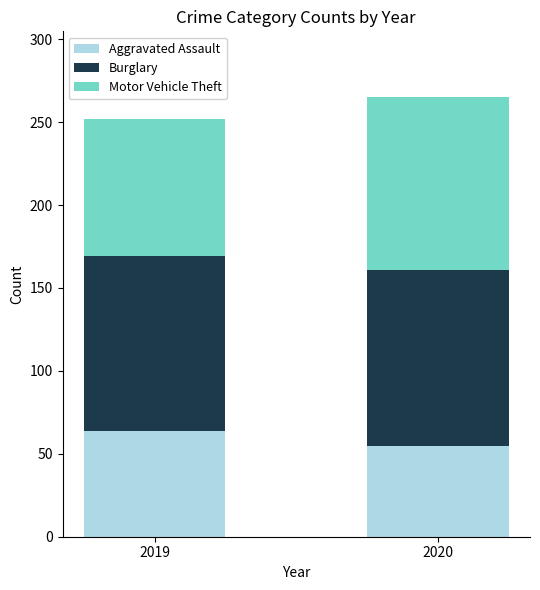

What are all the series names shown in the legend?

Aggravated Assault, Burglary, Motor Vehicle Theft